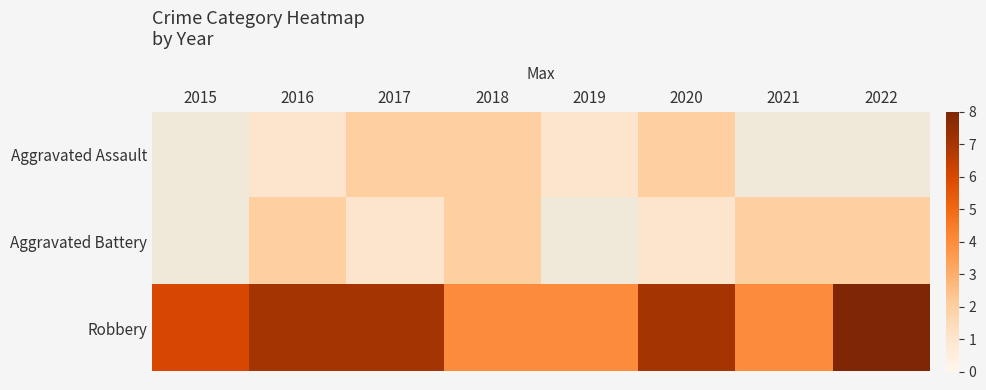

Which series has the largest range (max minus min)?

Robbery